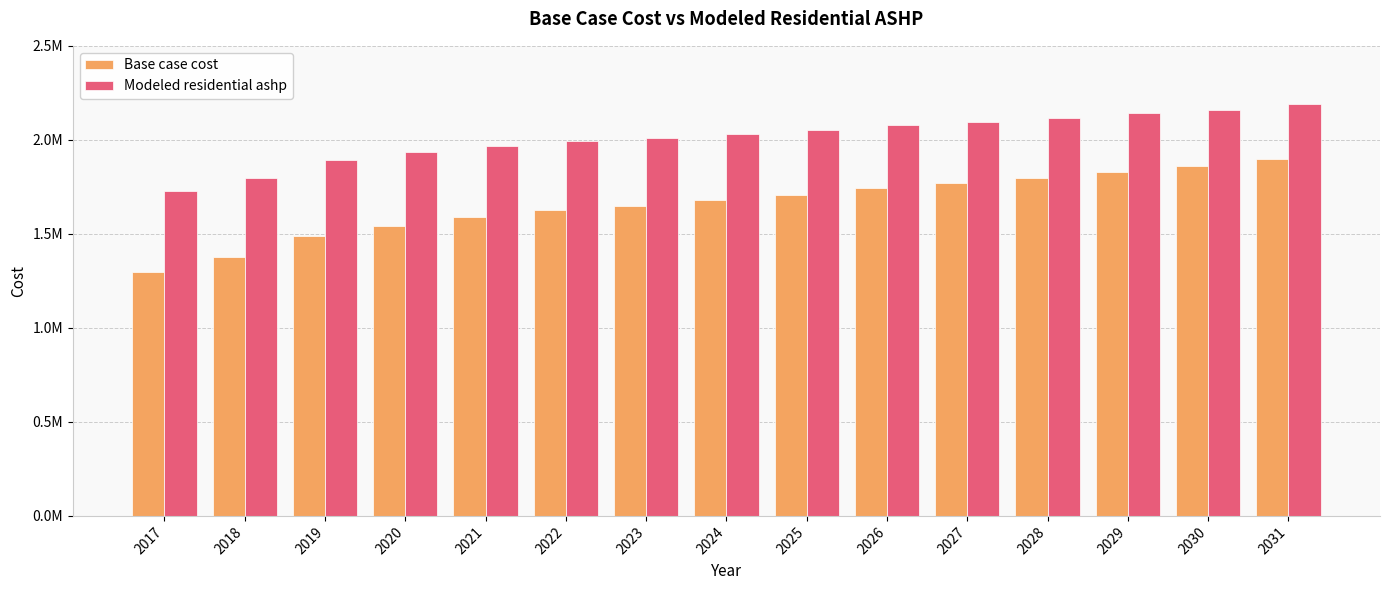

What is the smallest value displayed?

1295173.1